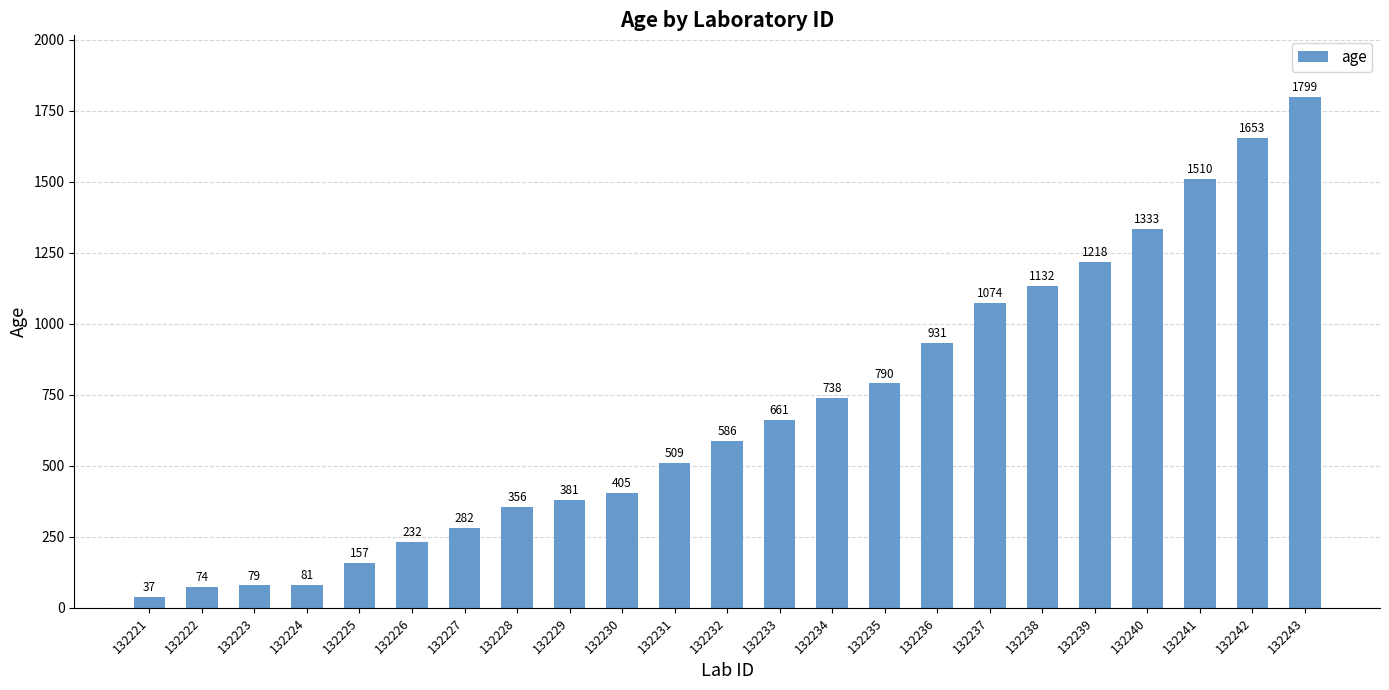

Reading right to left, transcribe all the data shown in this chart.

132243=1799	132242=1653	132241=1510	132240=1333	132239=1218	132238=1132	132237=1074	132236=931	132235=790	132234=738	132233=661	132232=586	132231=509	132230=405	132229=381	132228=356	132227=282	132226=232	132225=157	132224=81	132223=79	132222=74	132221=37